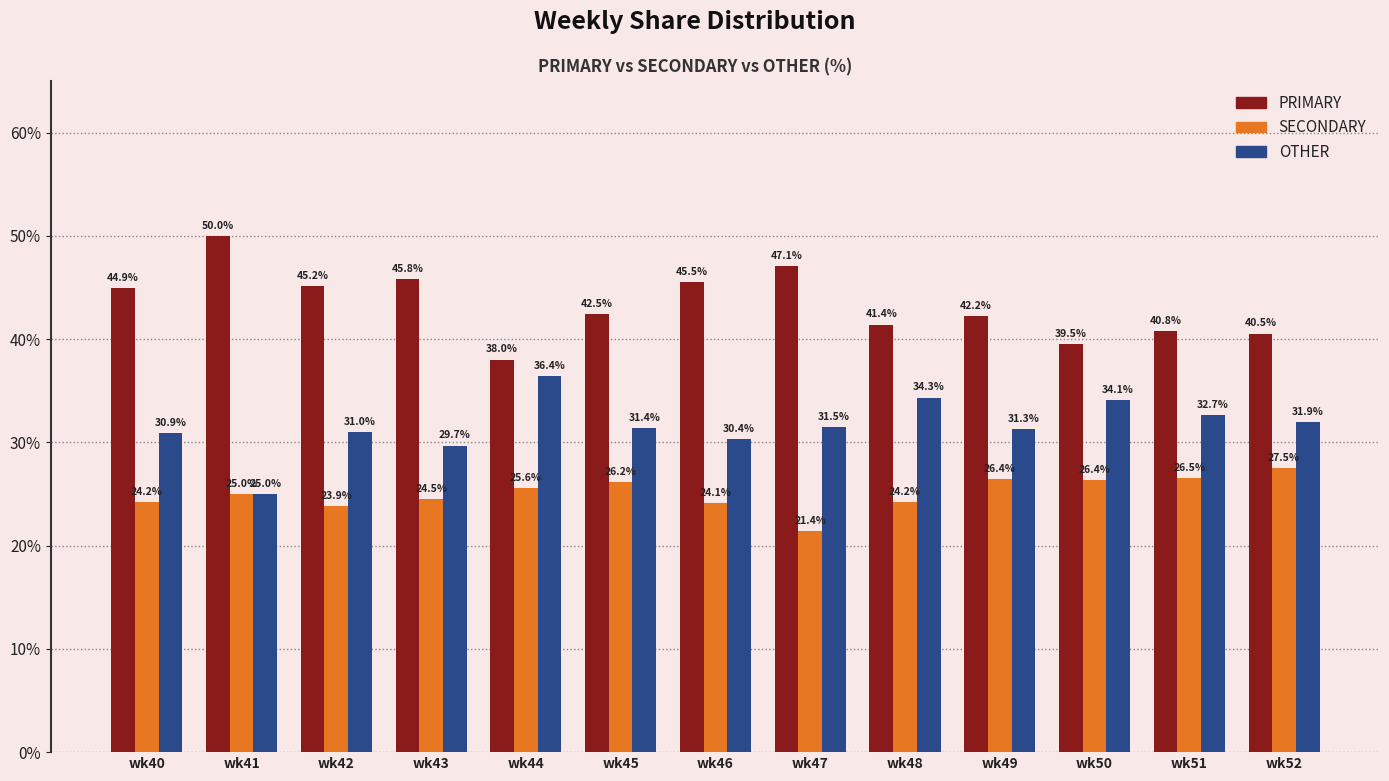

What is the highest value of the PRIMARY series?

50.0